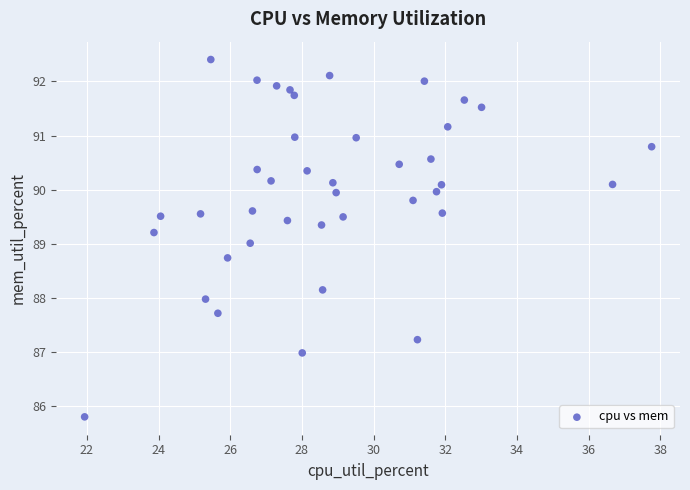

What is the range of Y values (max minus min)?

6.6